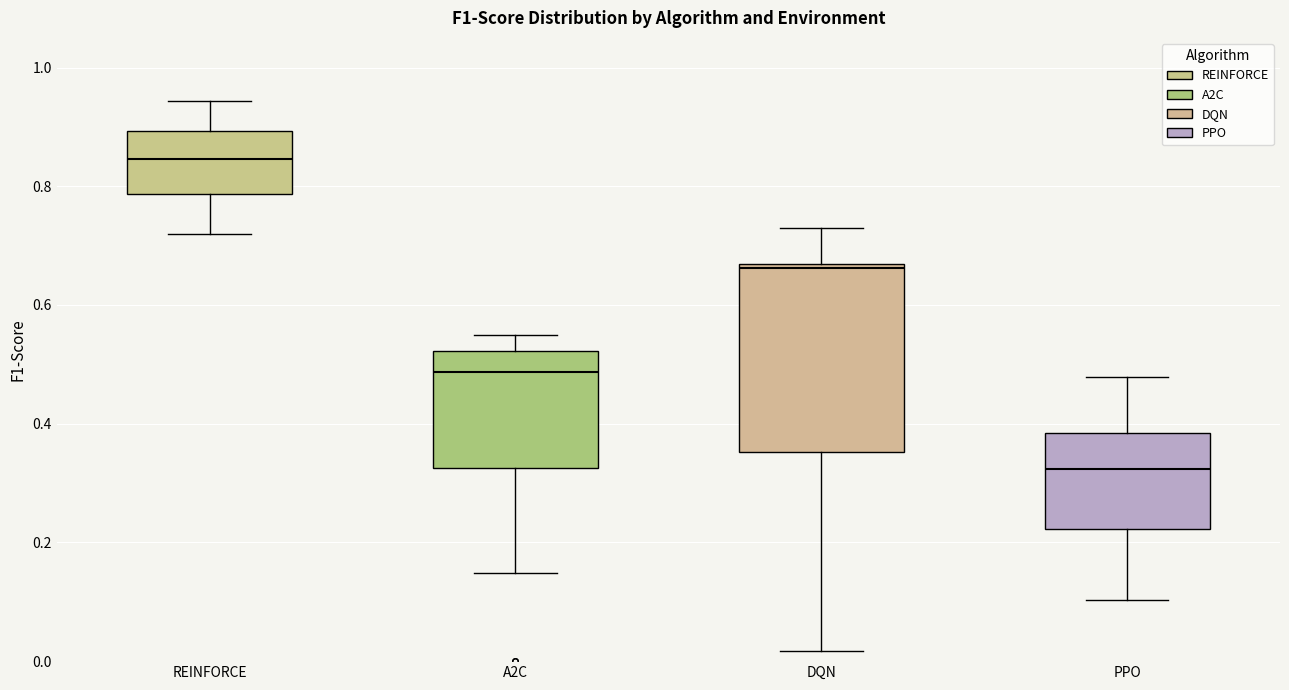

Reading left to right, read every box against the y-axis: the position of its median line, the range the box covers, and the ends of its whiskers. The values are not printed on the chart, so give them approximately, as read against the axis.

REINFORCE: median 0.84, box 0.78 to 0.90, whiskers 0.72 to 0.94
A2C: median 0.48, box 0.32 to 0.52, whiskers 0.14 to 0.54
DQN: median 0.66 (just below the box's upper edge), box 0.36 to 0.66, whiskers 0.02 to 0.72
PPO: median 0.32, box 0.22 to 0.38, whiskers 0.10 to 0.48